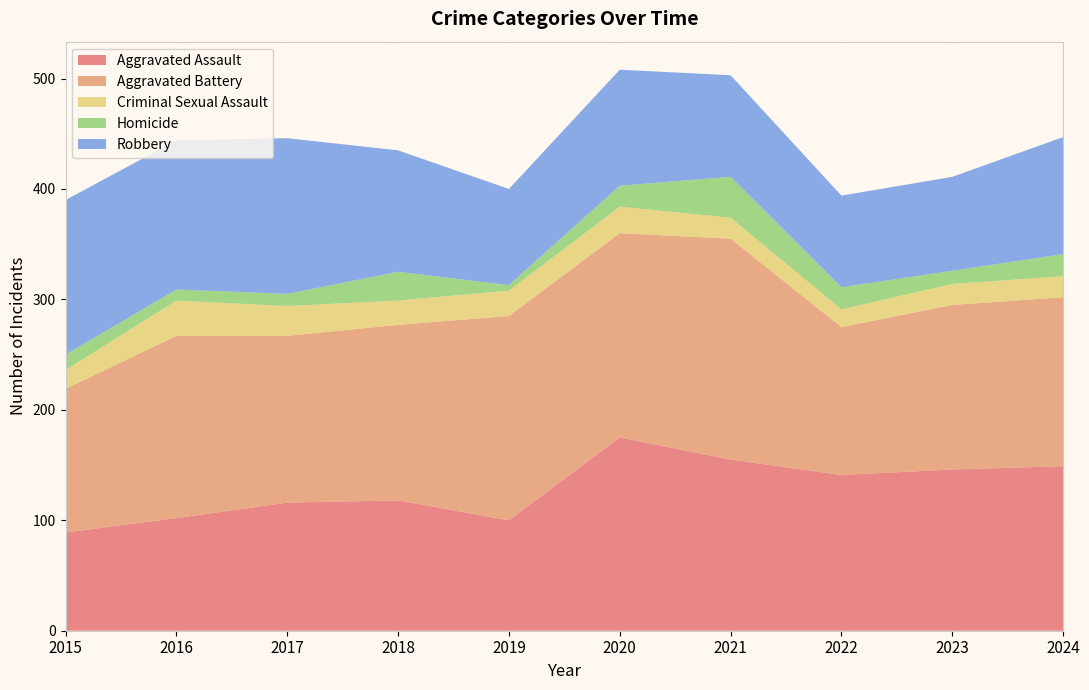

Reading right to left, list all the values displayed in this chart.

Aggravated Assault: 149	146	141	155	175	100	118	116	102	89
Aggravated Battery: 153	149	134	200	185	185	159	151	165	130
Criminal Sexual Assault: 19	19	16	19	24	23	22	27	32	17
Homicide: 20	12	20	37	19	5	26	11	10	14
Robbery: 106	85	83	92	105	87	110	141	135	140